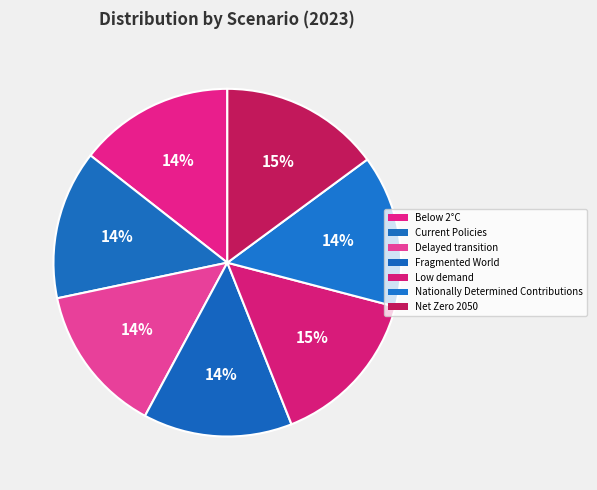

Is Low demand the majority of the pie?

No